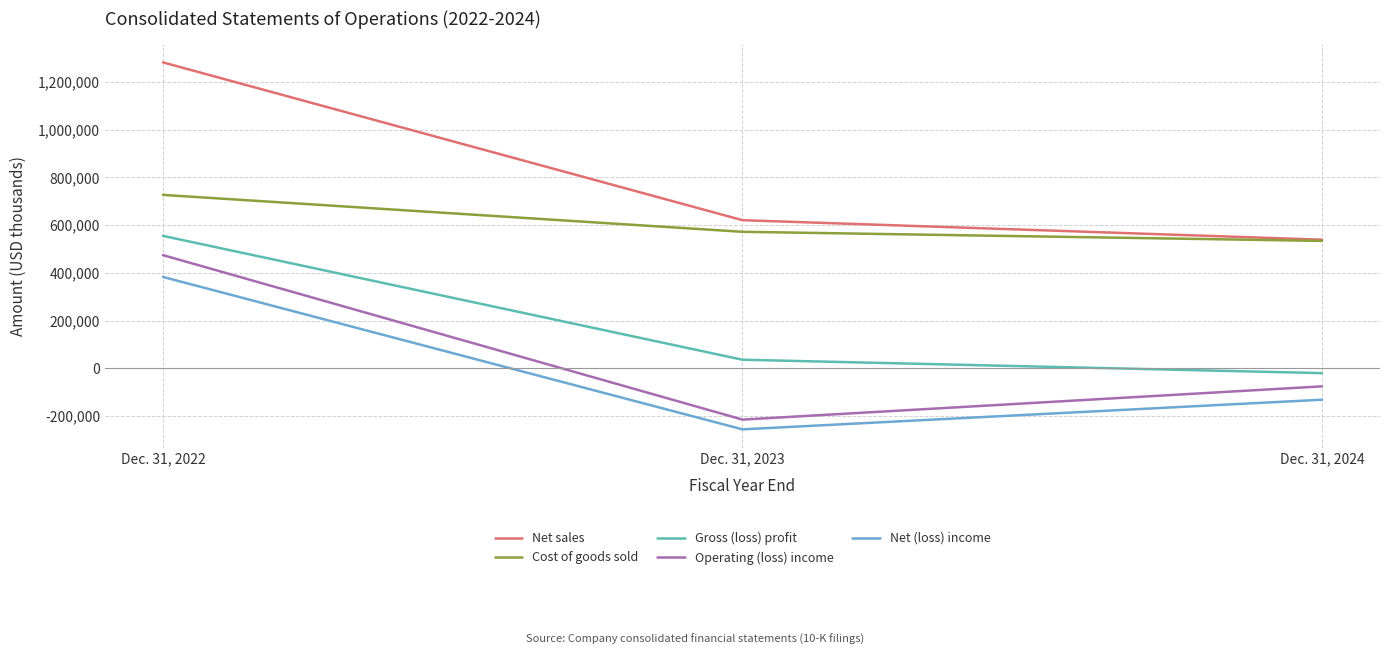

List the series in order of their peak value, lowest first.

Net (loss) income, Operating (loss) income, Gross (loss) profit, Cost of goods sold, Net sales